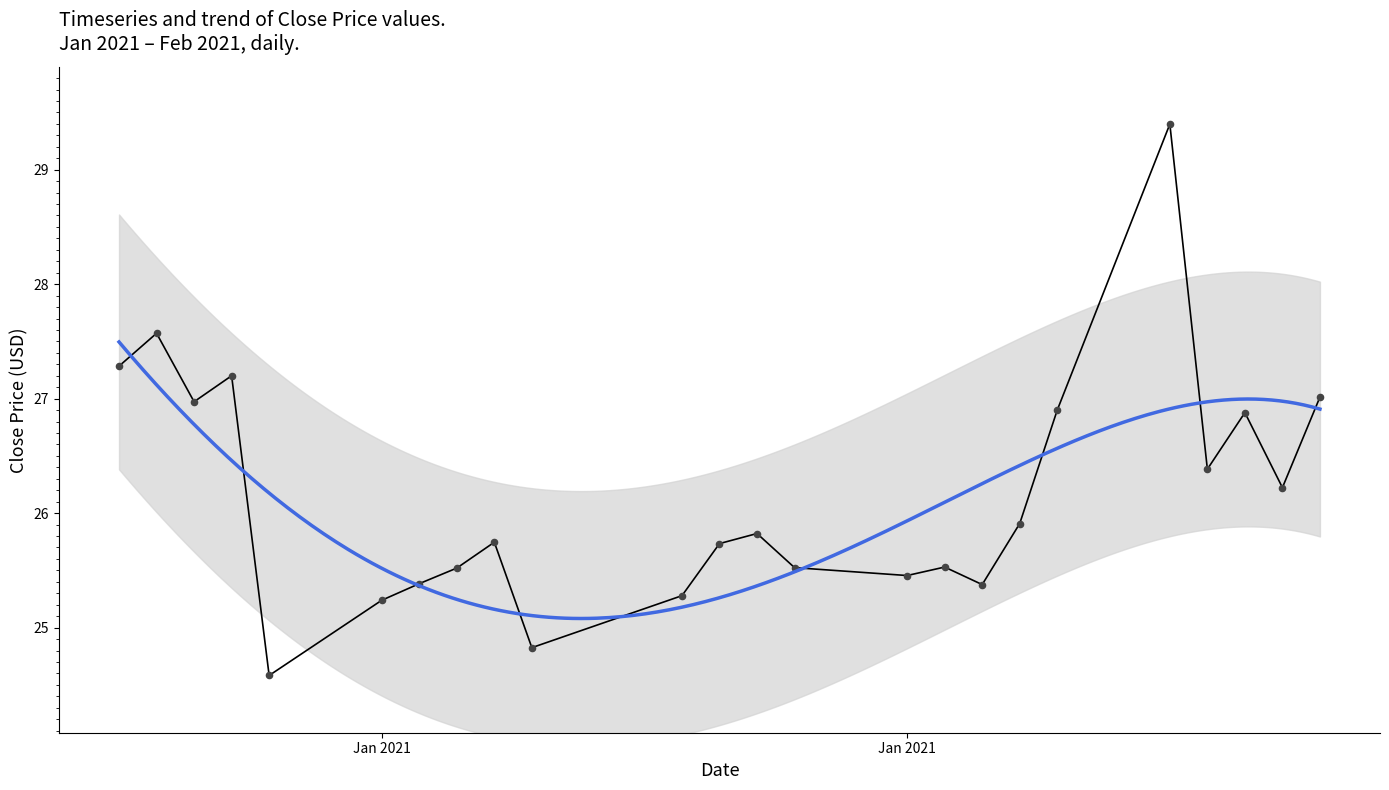

What is the change in value from 2021-01-19 to 2021-02-02?

+1.1